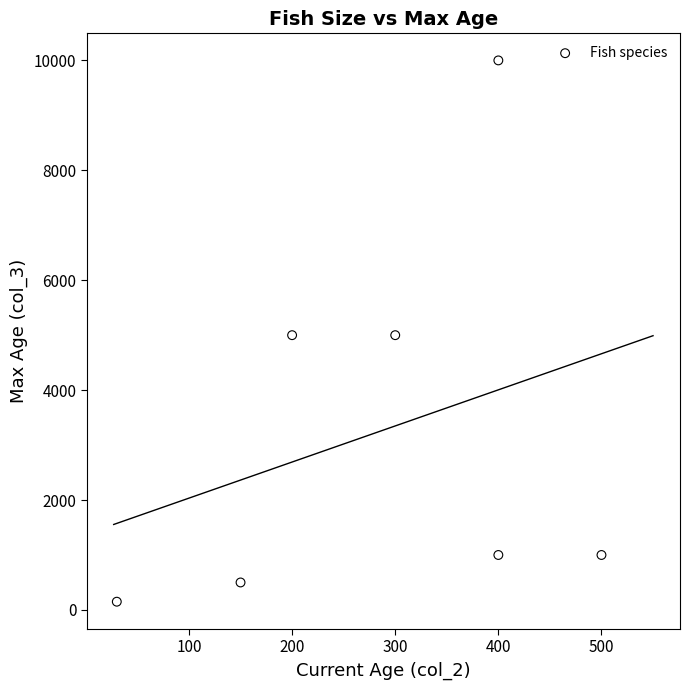

What is the average X value?

283